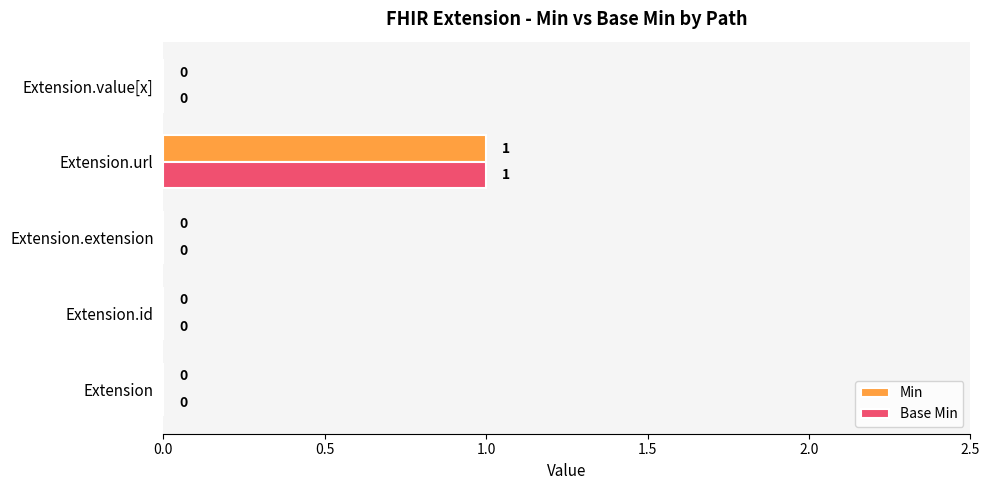

The Min series shows 0 at Extension.extension. True or false?

True